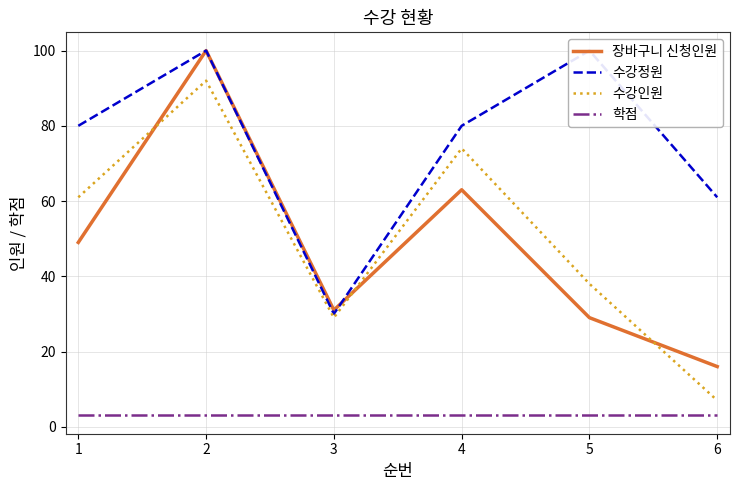

Is this an area chart (filled region under the line)?

No